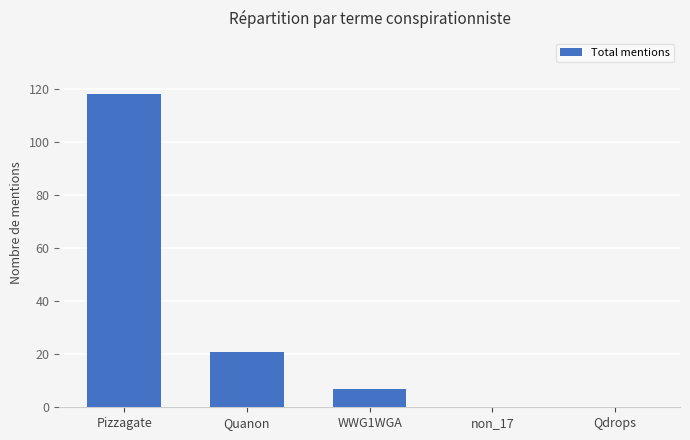

Count the number of data series in this chart.

1